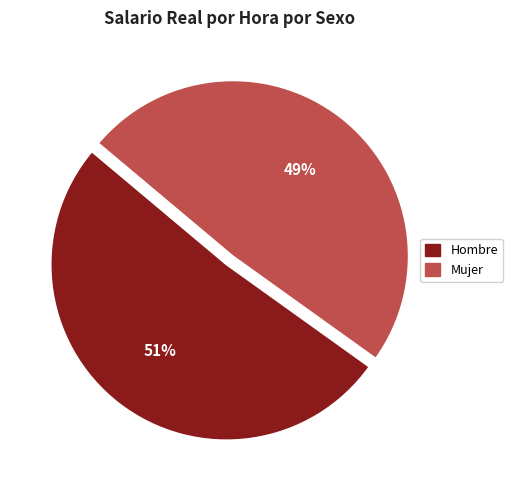

Between Hombre and Mujer, which is larger?

Hombre